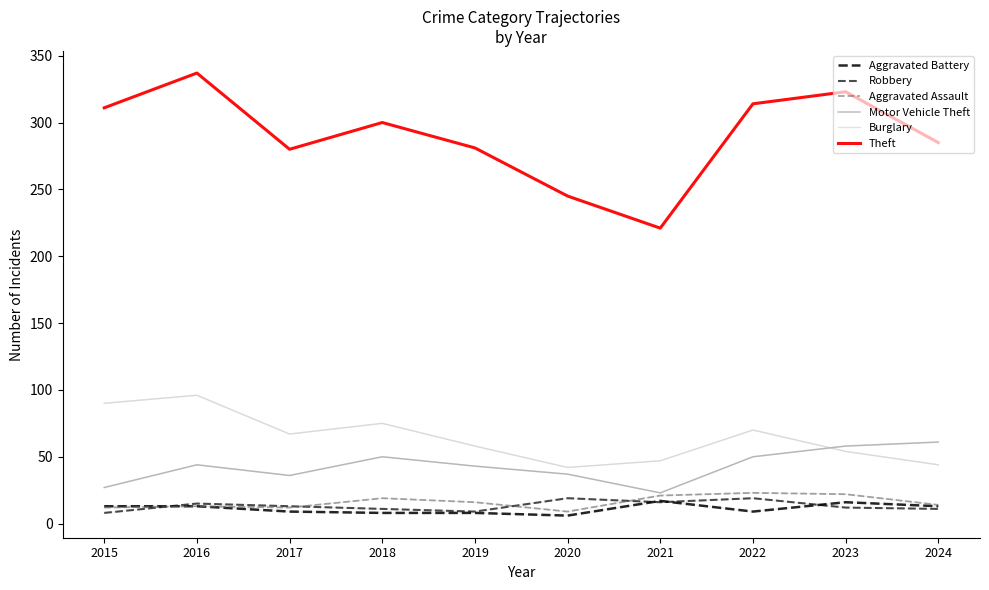

Does the chart display data point markers on the line(s)?

No